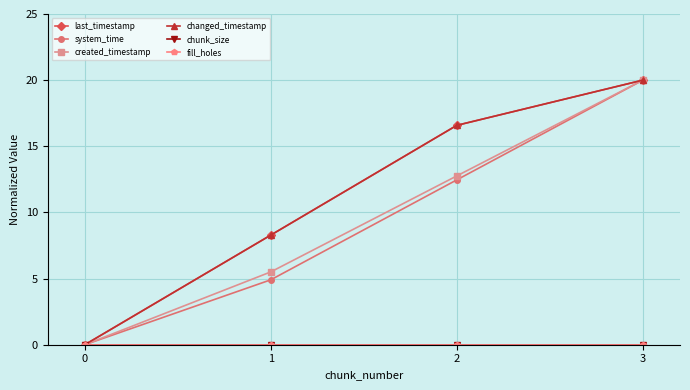

Does the chart have visible grid lines?

Yes